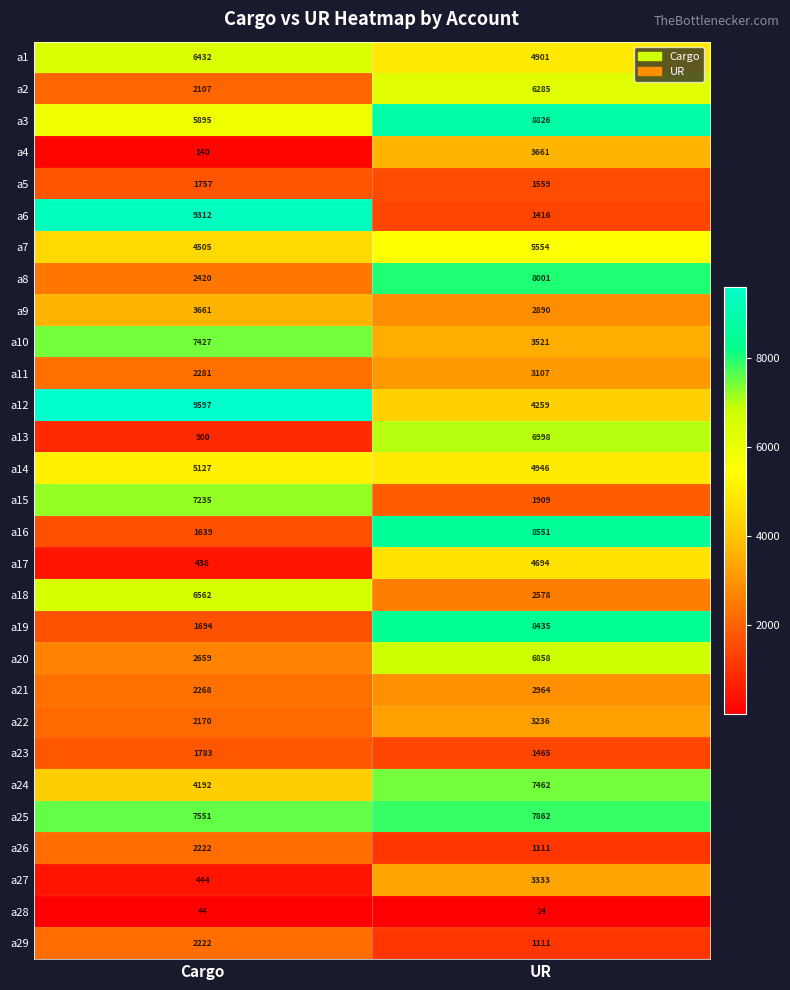

Which category has the lowest value across all series?

UR